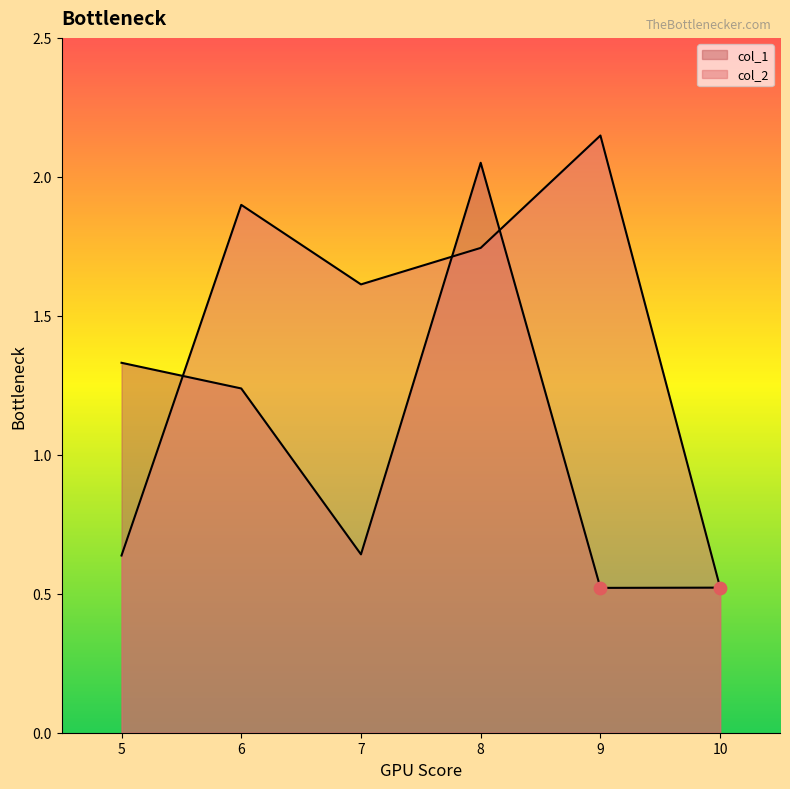

What is the total value across all series at 5?

2.0